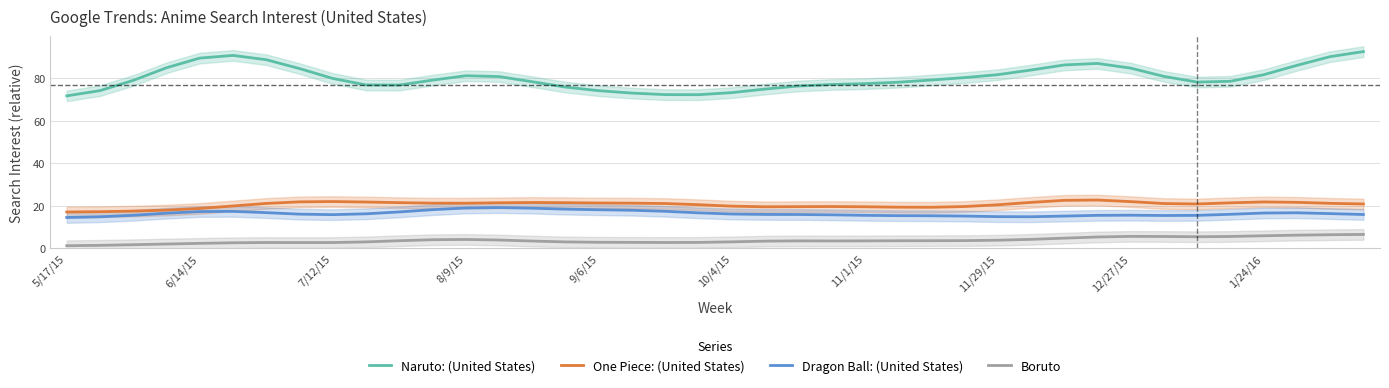

How many values in the Dragon Ball: (United States) series are below 16?

20